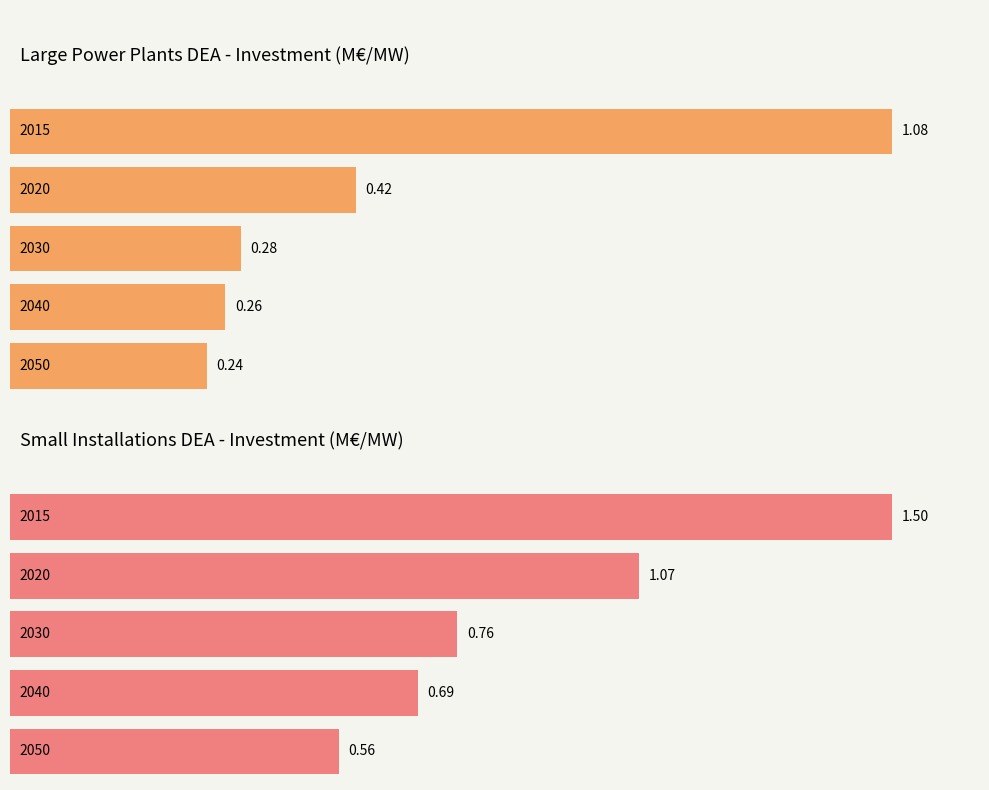

Is it true that large power plants DEA equals 0.2 at 2050?

False